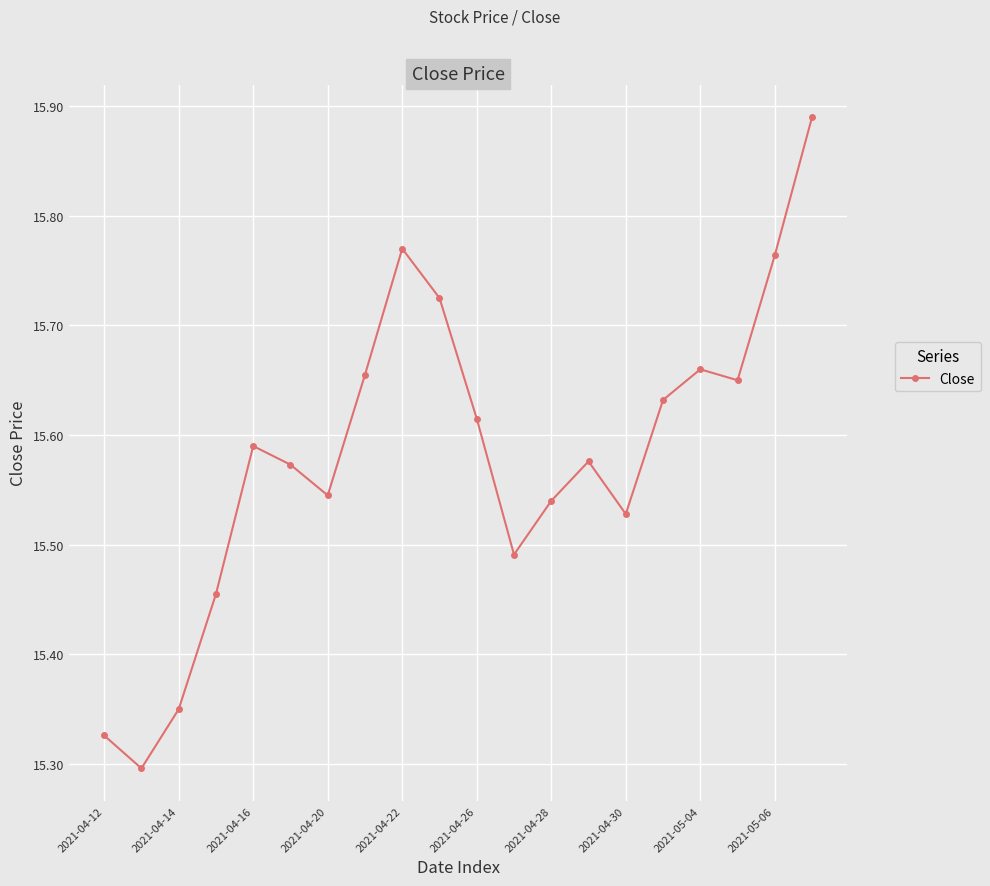

True or false: there are more than 2 points higher than both neighbors.

True